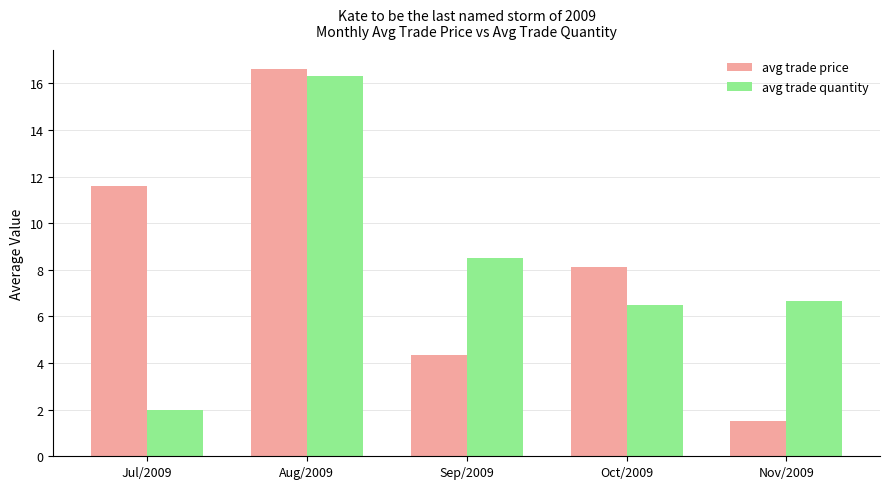

What is the difference between the maximum and minimum values in the avg trade price series?

15.1